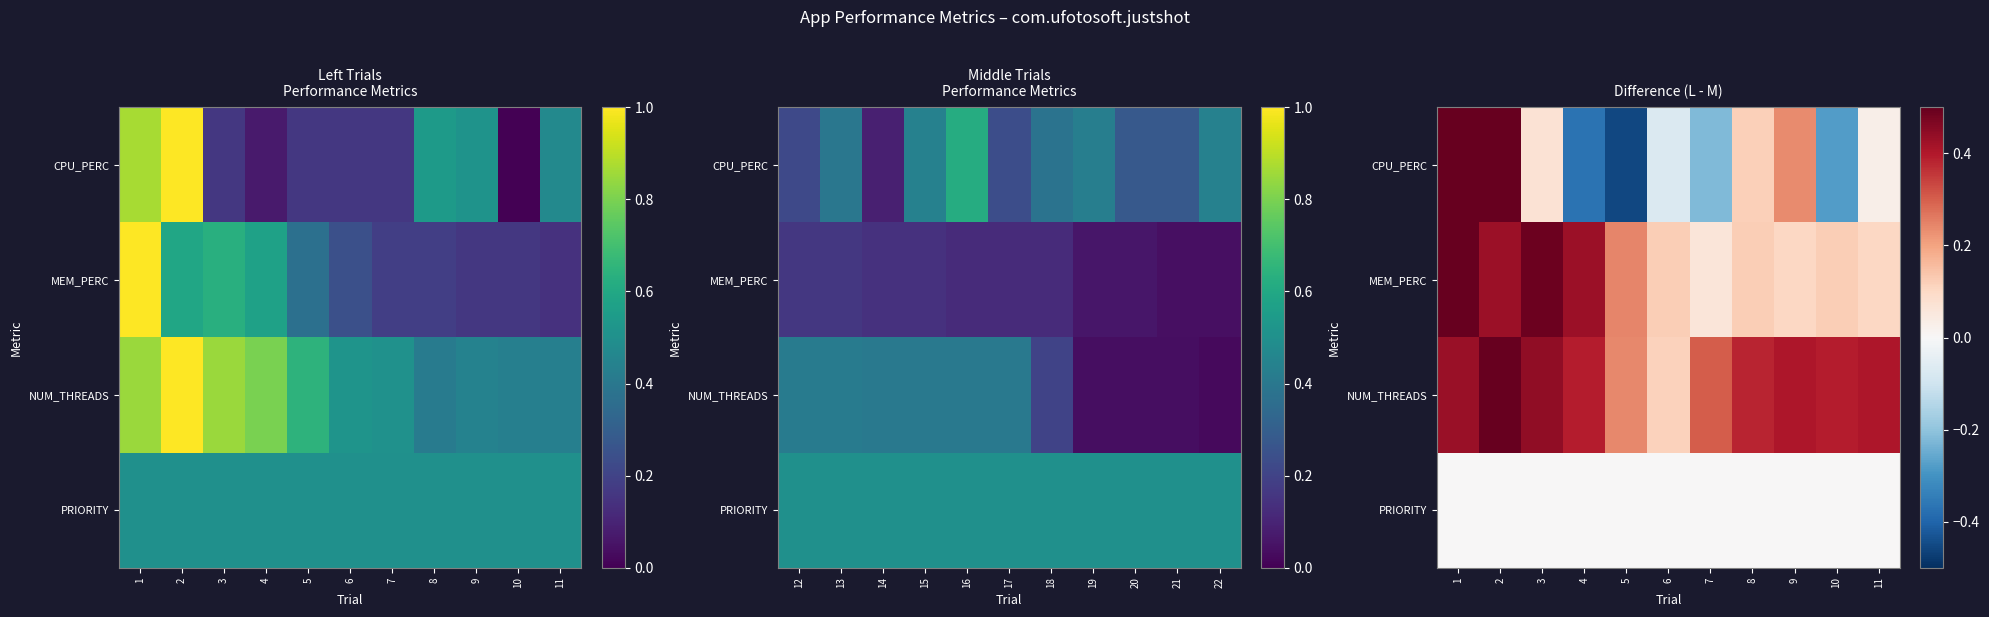

At which label does NUM_THREADS reach its minimum?

6